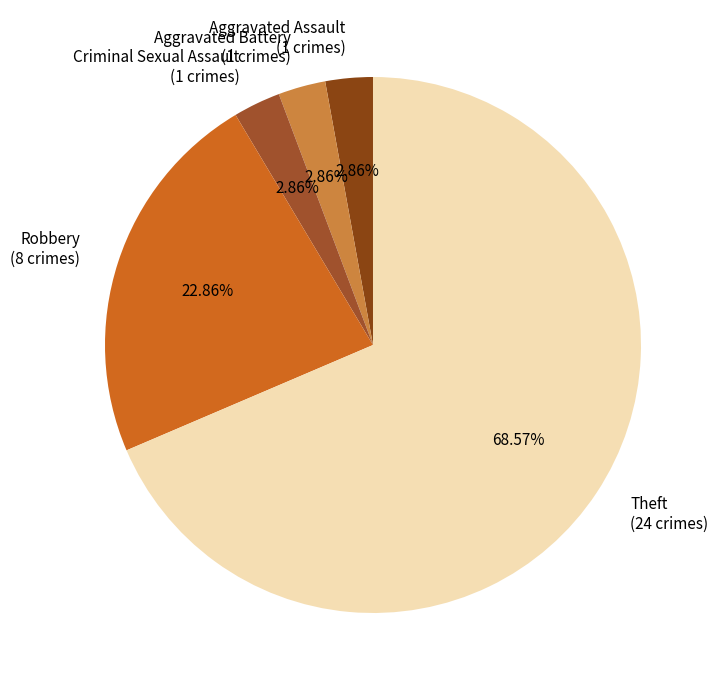

True or false: Theft accounts for 55% of the total.

False